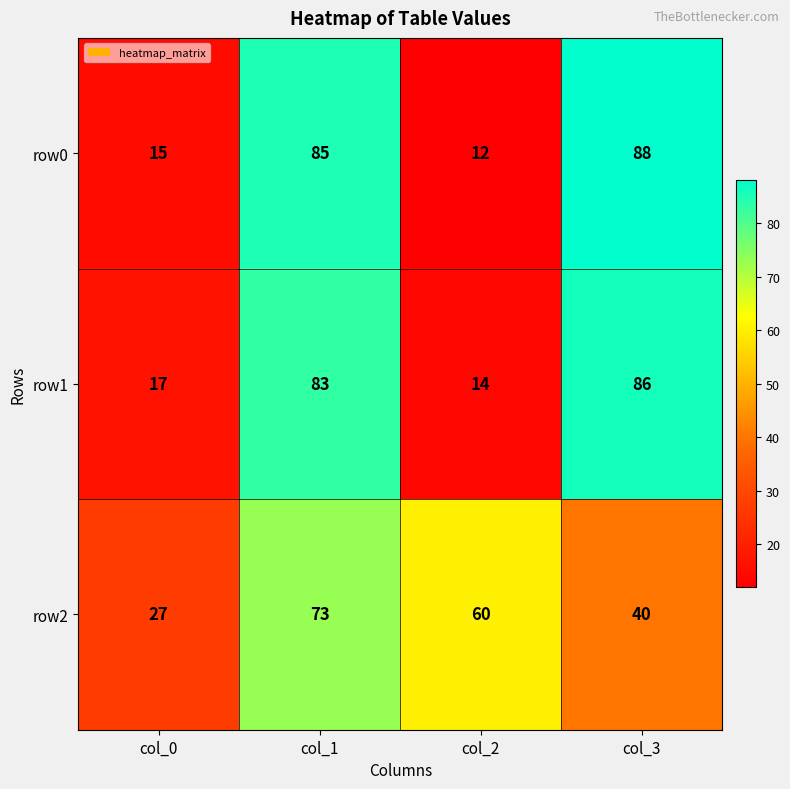

Count the number of data series in this chart.

3